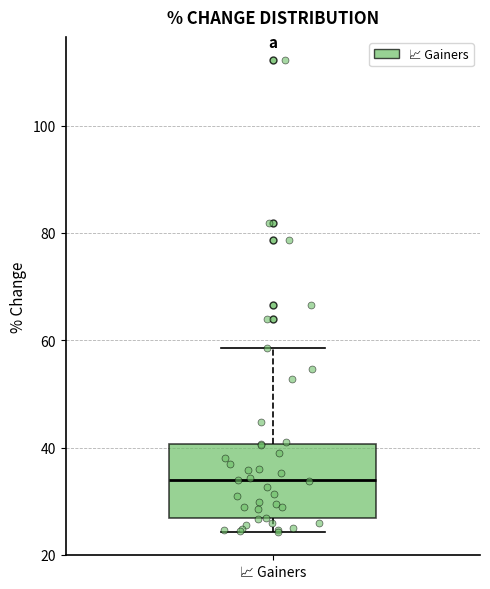

Transcribe this box plot: give where the median line is, the range the box spans, and where the two whiskers end, as read against the y-axis. The values are not printed on the chart, so give them approximately, as read against the axis.

median 34, box 26 to 40, whiskers 24 to 58